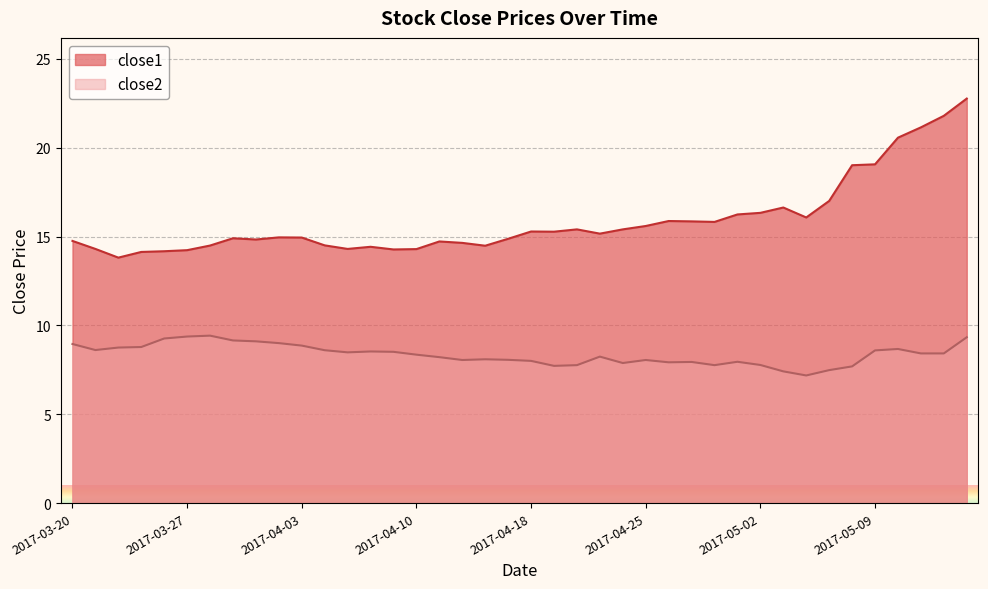

Reading left to right, transcribe all the data shown in this chart.

close1: 14.8	14.3	13.8	14.1	14.2	14.2	14.5	14.9	14.8	15.0	14.9	14.5	14.3	14.4	14.3	14.3	14.7	14.6	14.5	14.9	15.3	15.3	15.4	15.2	15.4	15.6	15.9	15.9	15.8	16.2	16.3	16.6	16.1	17.0	19.0	19.1	20.6	21.1	21.8	22.8
close2: 9.0	8.6	8.8	8.8	9.3	9.4	9.4	9.2	9.1	9.0	8.9	8.6	8.5	8.5	8.5	8.4	8.2	8.1	8.1	8.1	8.0	7.7	7.8	8.2	7.9	8.1	7.9	7.9	7.8	8.0	7.8	7.4	7.2	7.5	7.7	8.6	8.7	8.4	8.4	9.3